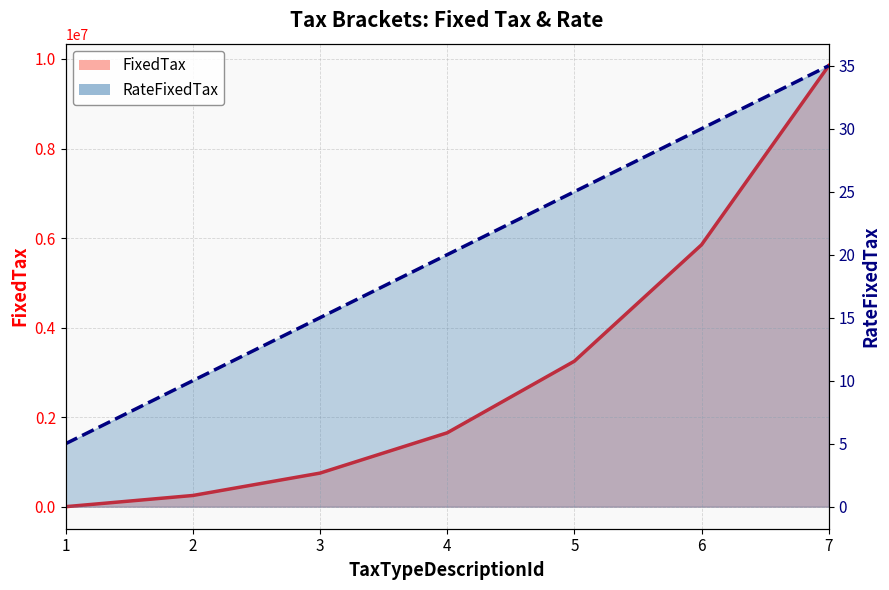

Which series changed the most between 3 and 7?

FixedTax